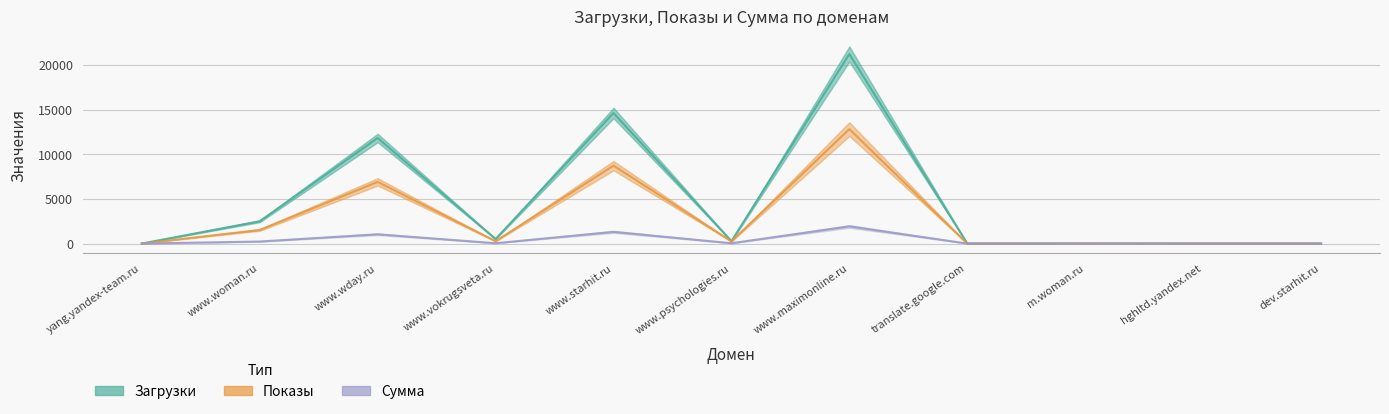

Reading right to left, list all the values displayed in this chart.

Загрузки: 1	2	5	0	21243	272	14627	512	11831	2495	5
Показы: 1	0	1	0	12823	245	8731	265	6909	1518	2
Сумма: 0	0	0	0	1923	36	1309	39	1036	227	0